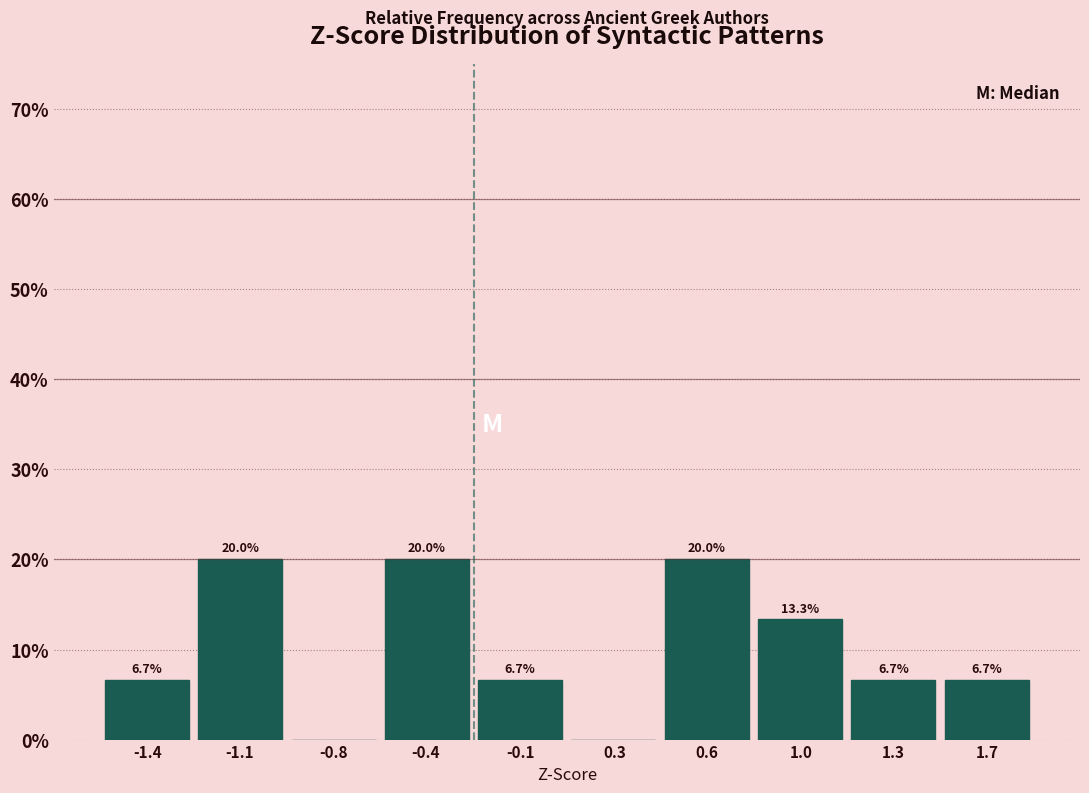

Reading left to right, extract all data points from this chart.

-1.4=6.7	-1.1=20.0	-0.8=0.0	-0.4=20.0	-0.1=6.7	0.3=0.0	0.6=20.0	1.0=13.3	1.3=6.7	1.7=6.7